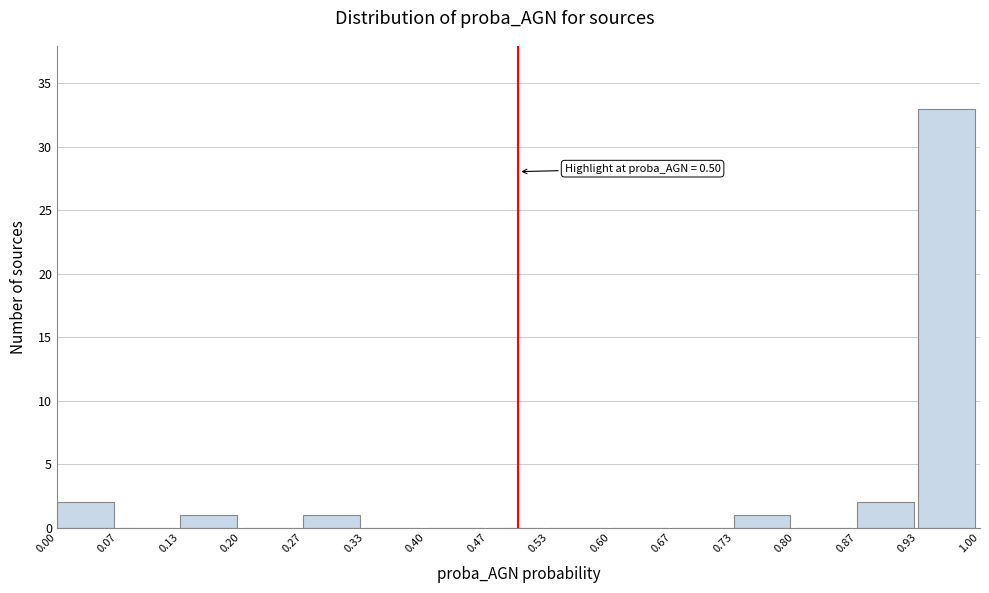

Which range on the x-axis has the tallest bar?

0.93 to 1.00